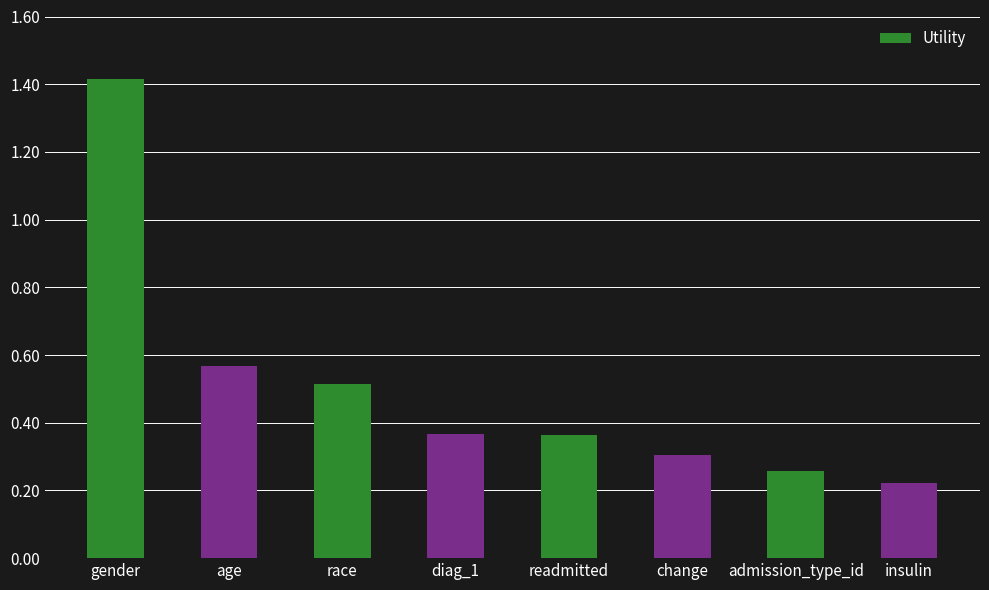

What is the change in value from age to insulin?

-0.3